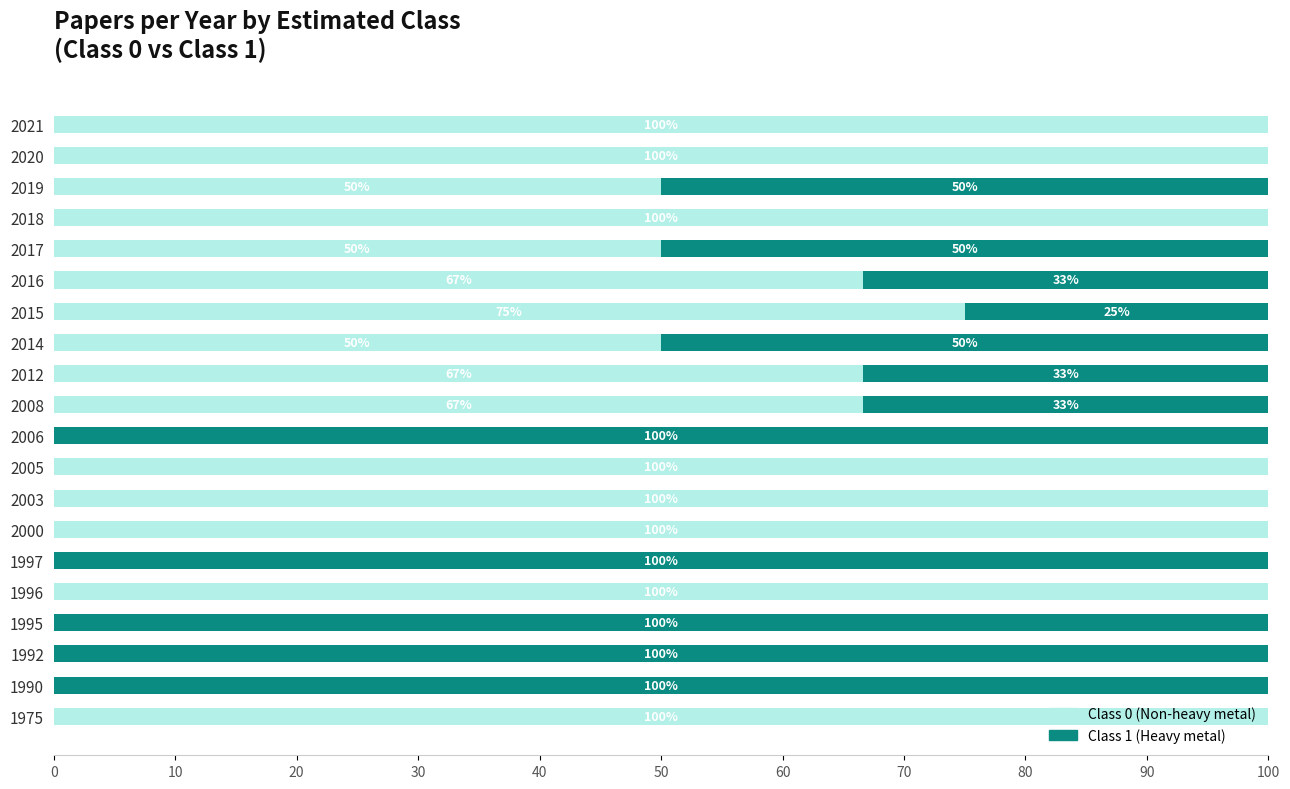

What is the sum of the Class 0 (Non-heavy metal) values at 2021 and 2005?

200.0